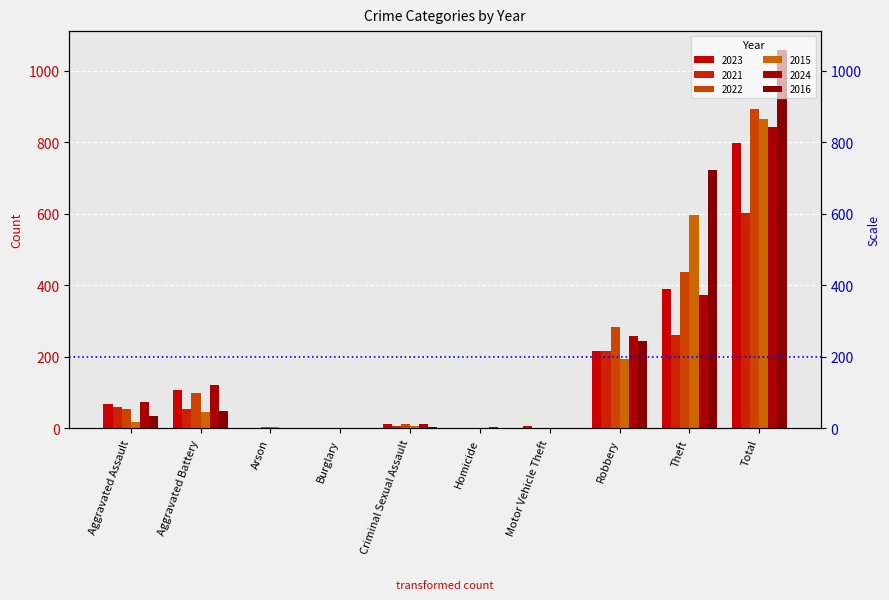

Reading left to right, what are all the values shown in this chart?

2023: 67	106	1	0	11	2	6	217	389	799
2021: 60	53	1	1	8	2	0	217	260	602
2022: 55	99	3	0	12	2	2	283	438	894
2015: 19	45	3	0	7	0	0	195	597	866
2024: 74	120	0	0	13	3	2	257	374	843
2016: 34	49	0	2	5	1	2	245	722	1058